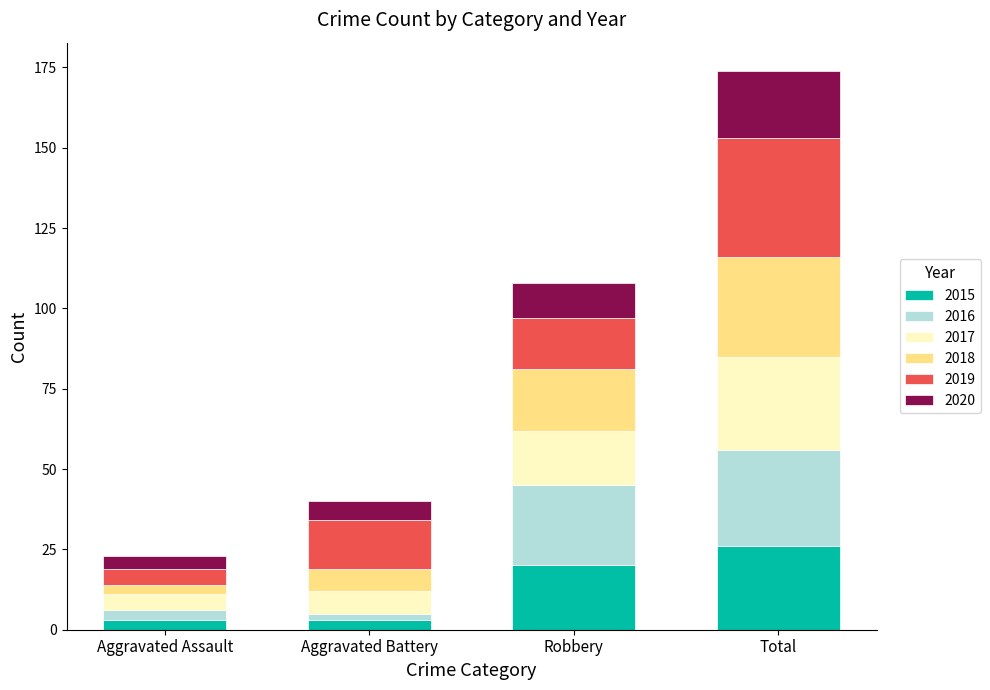

Is it true that 2015 equals 31 at Robbery?

False